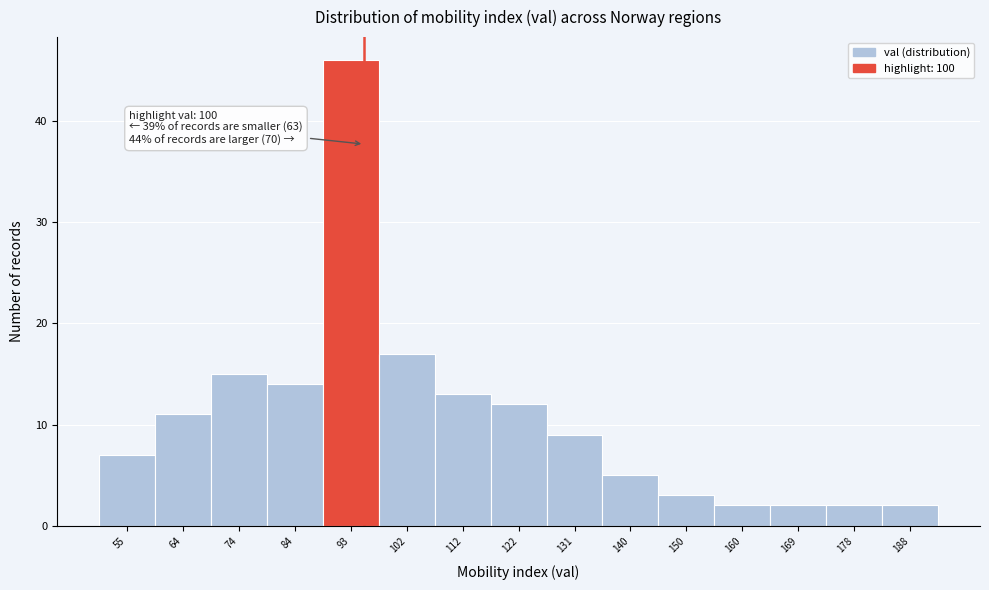

Reading left to right, what are all the values shown in this chart?

7	11	15	14	46	17	13	12	9	5	3	2	2	2	2